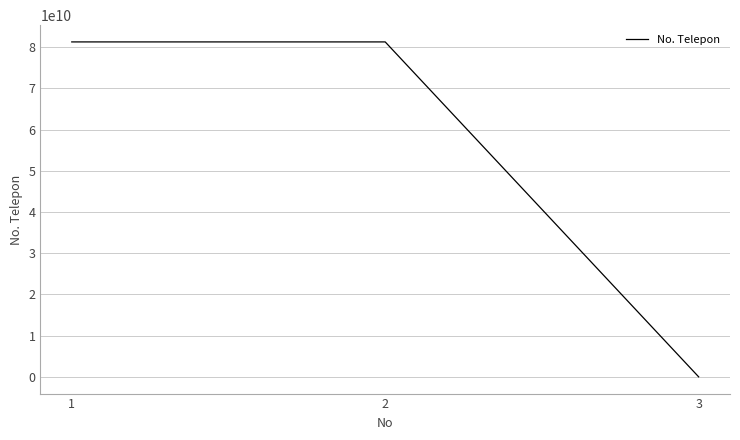

What is the difference between the values at 3 and 2?

81267430409